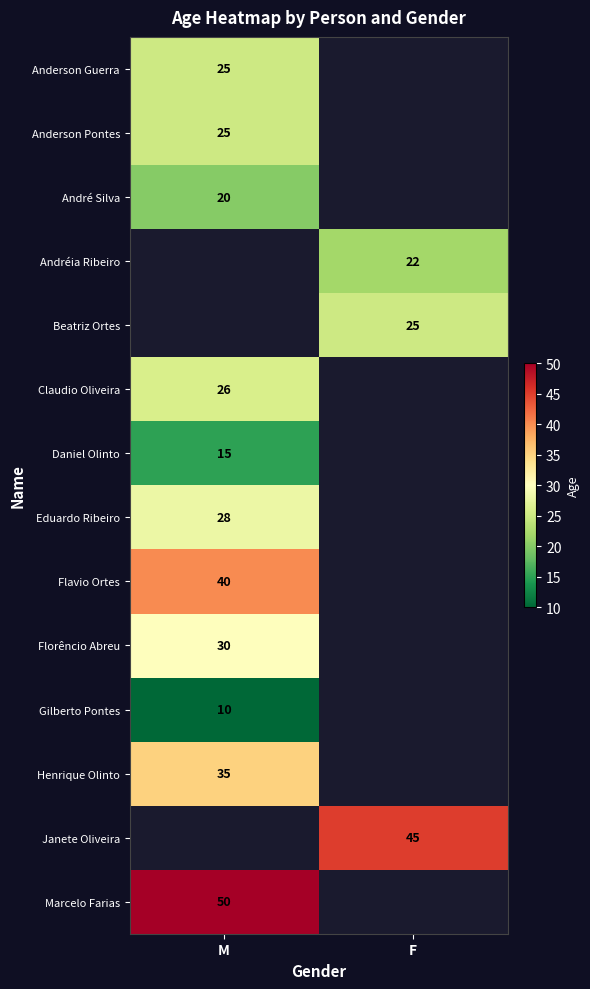

Count the number of categories in the chart.

2